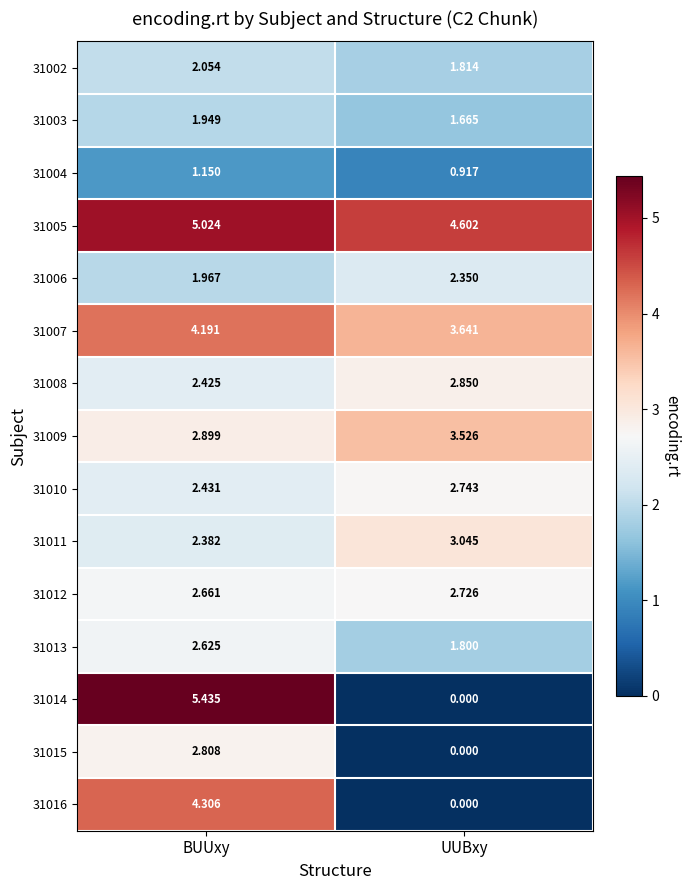

Where does the 31005 series first go above 5?

BUUxy